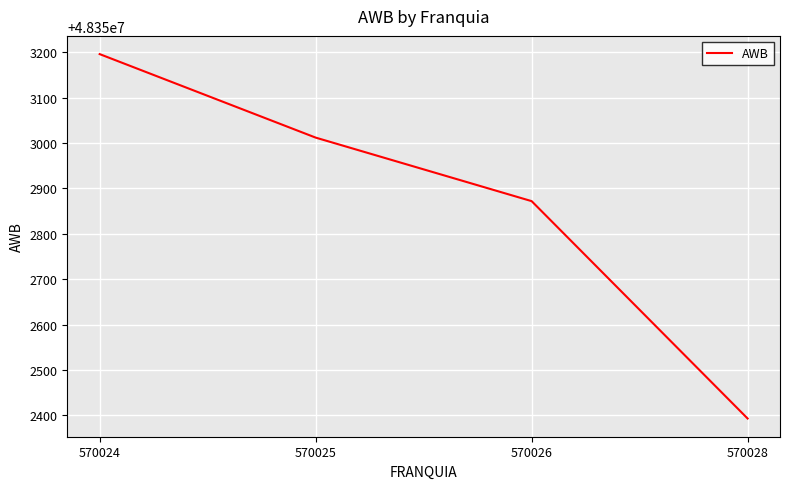

How many series are shown in this chart?

1